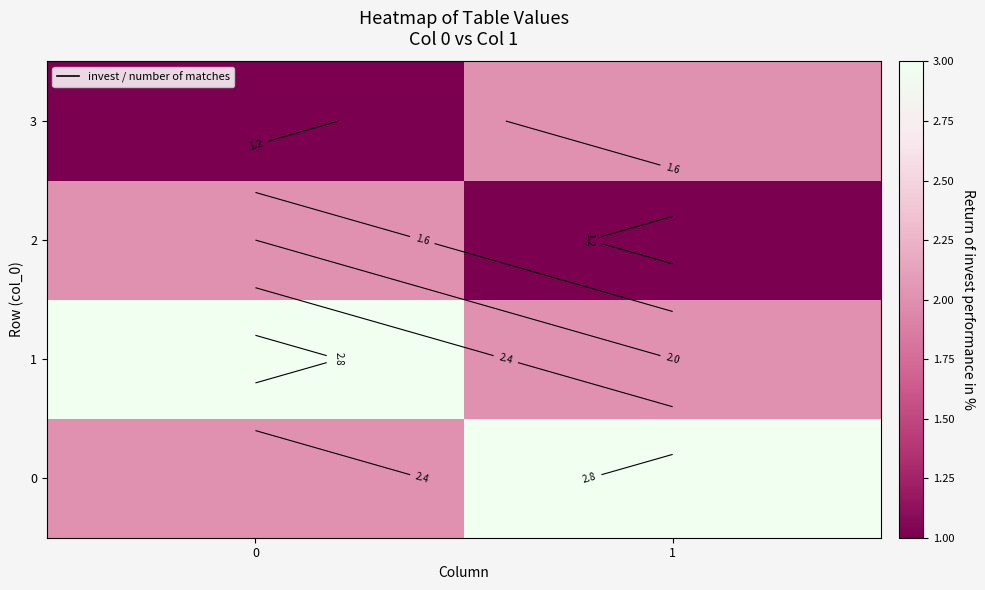

At which label does 2 reach its minimum?

1